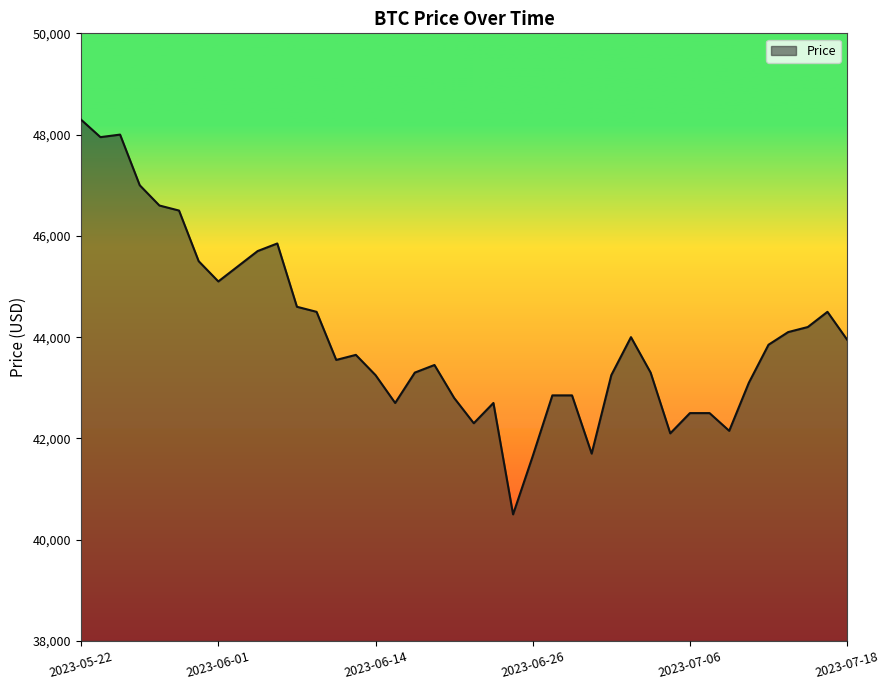

What is the greatest value displayed?

48300